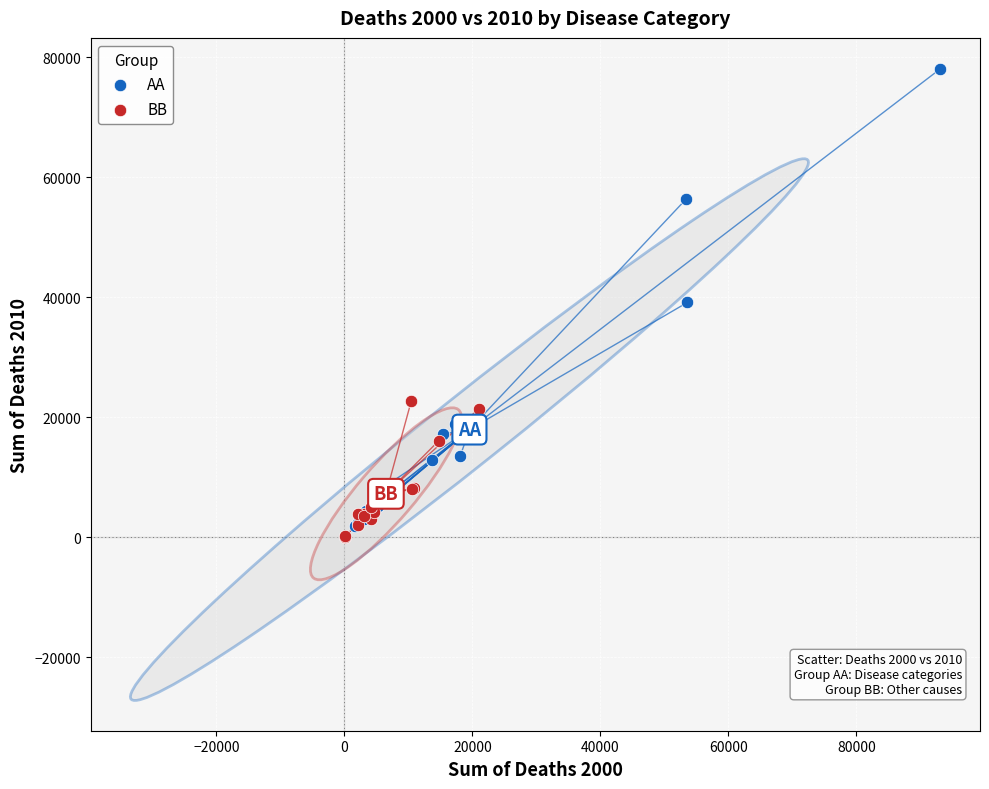

Which series contains the lowest Y value?

BB